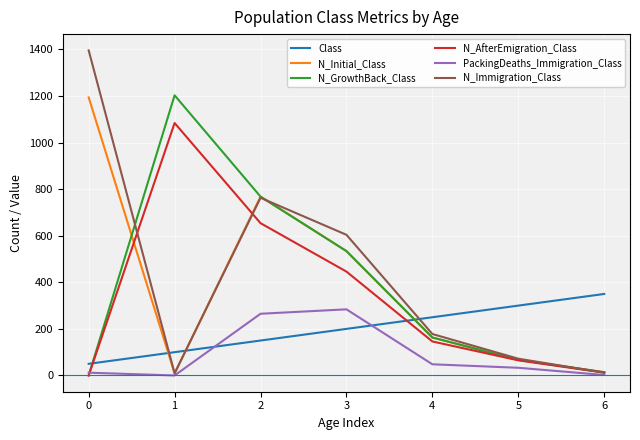

Is it true that PackingDeaths_Immigration_Class equals 376 at 1?

False